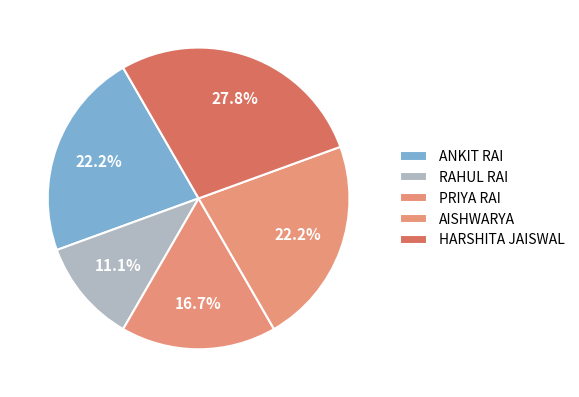

To the nearest percent, what percentage of the pie is ANKIT RAI?

22%